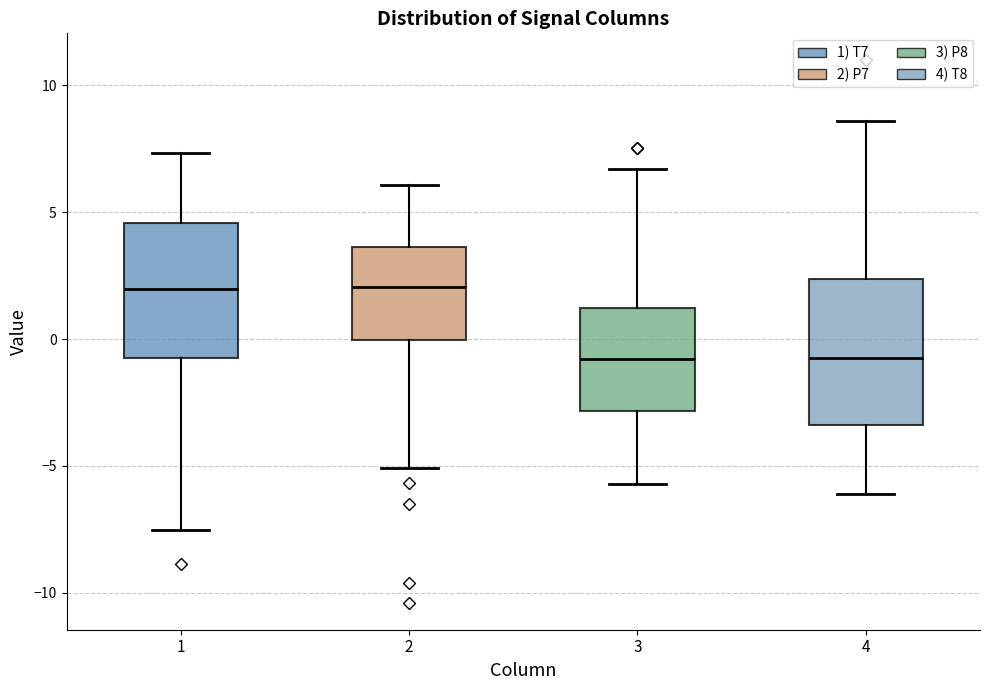

Where does the upper whisker of the box at x = 2 end on the y-axis? The values are not printed on the chart, so give them approximately, as read against the axis.

6.0